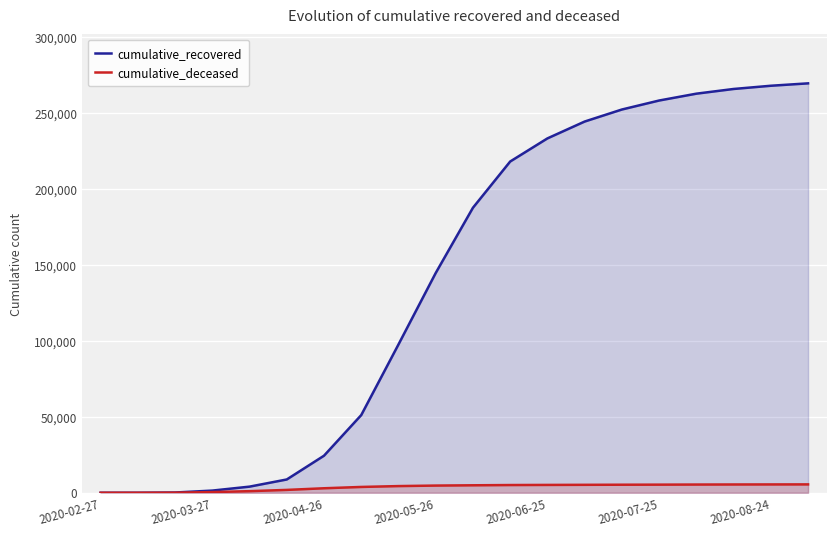

Which series has the widest spread of values?

cumulative_recovered